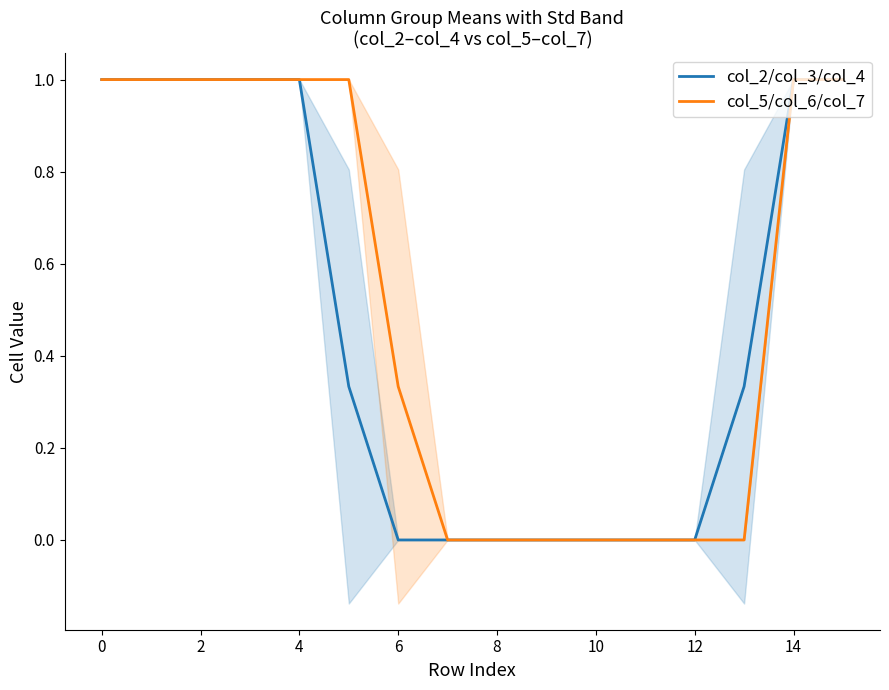

Is it true that col_2/col_3/col_4 equals -0.7 at 12?

False